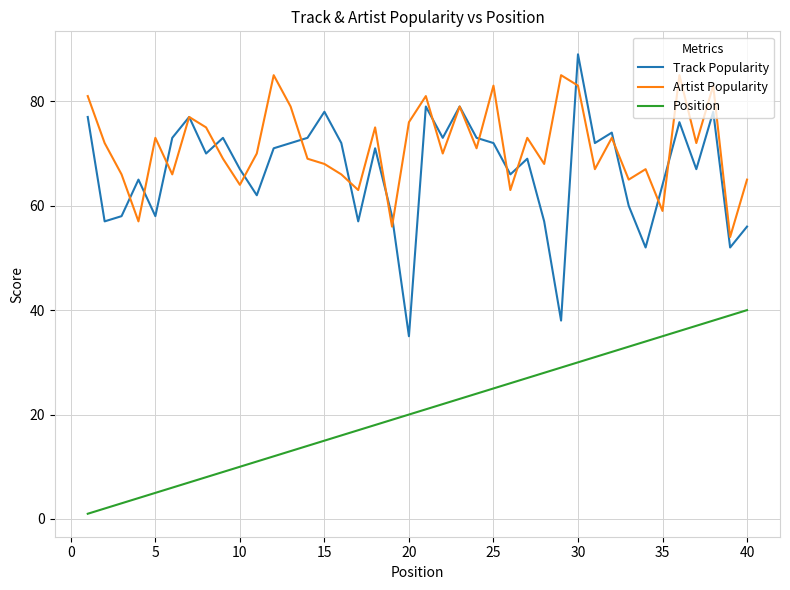

How many categories are shown in the chart?

40